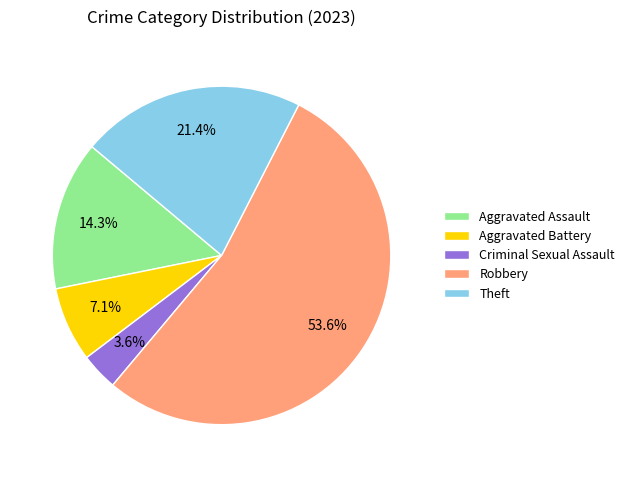

What is the largest slice in the pie chart?

Robbery